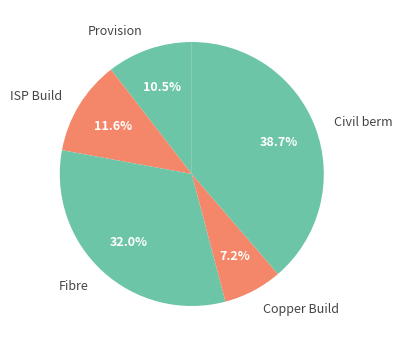

What is the smallest slice in the pie chart?

Copper Build